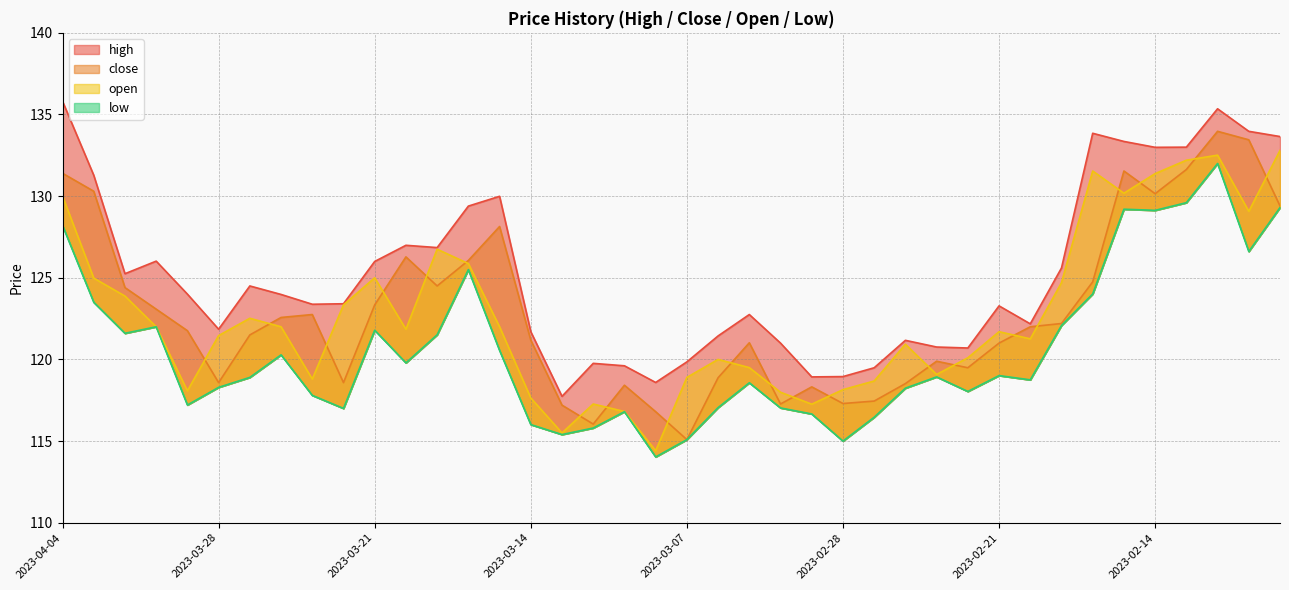

Which series changed the most between 2023-03-02 and 2023-02-08?

open